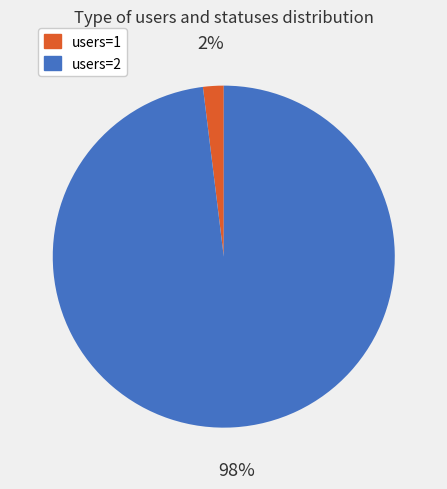

Does any single category account for the majority?

Yes